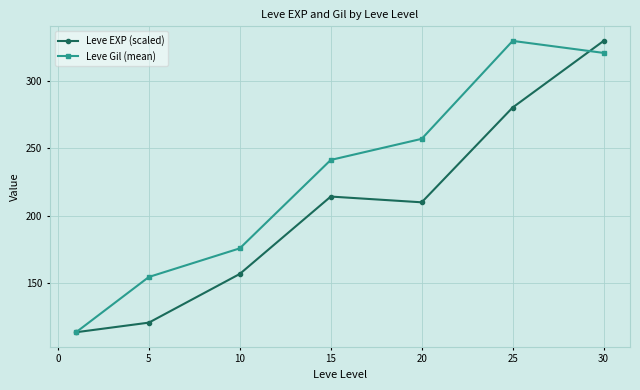

What is the maximum value shown in the chart?

329.7